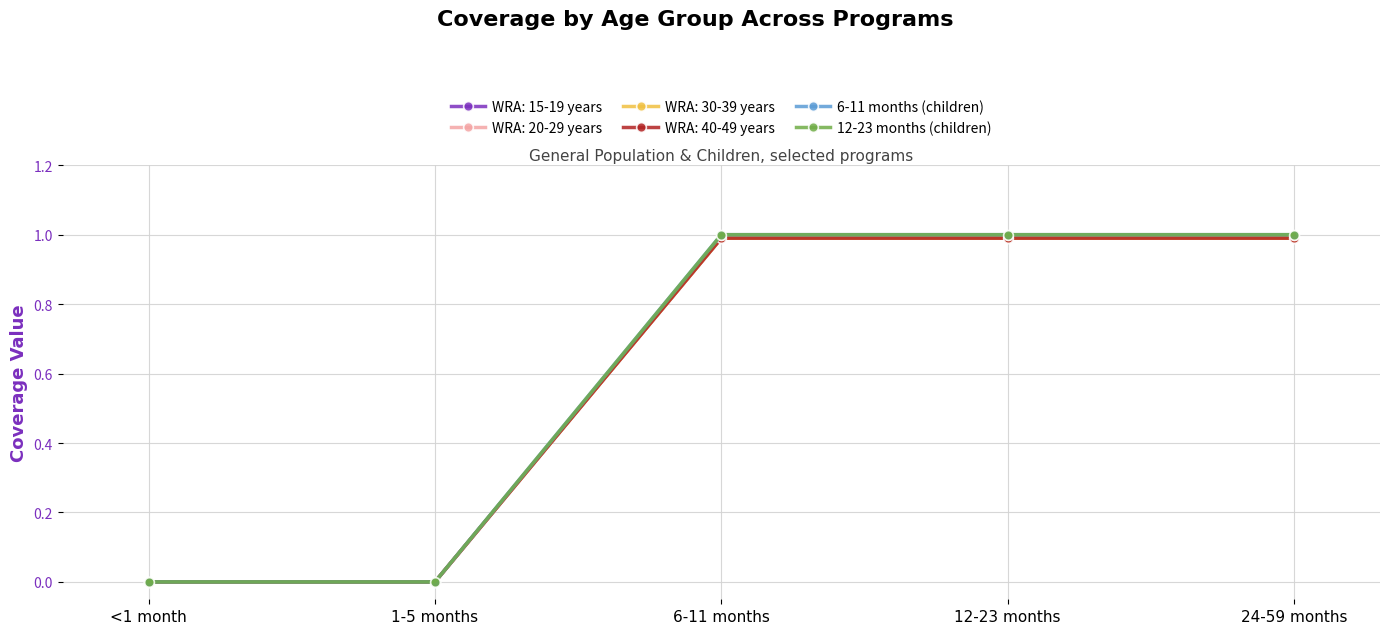

Which label corresponds to the smallest value in the chart?

<1 month